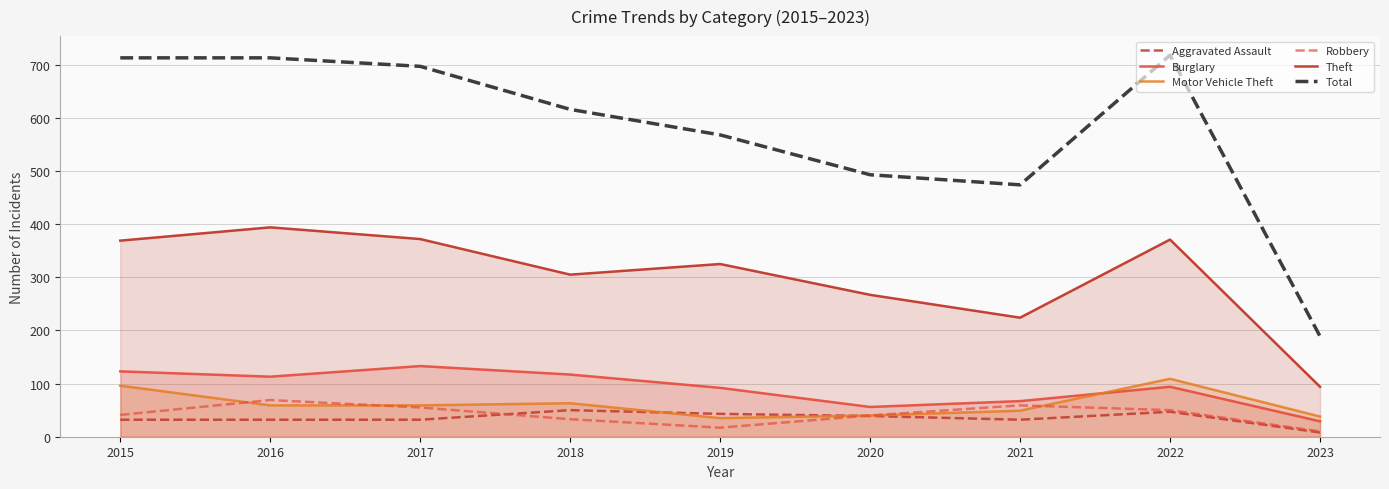

What is the sum of the Motor Vehicle Theft values at 2021 and 2022?

158